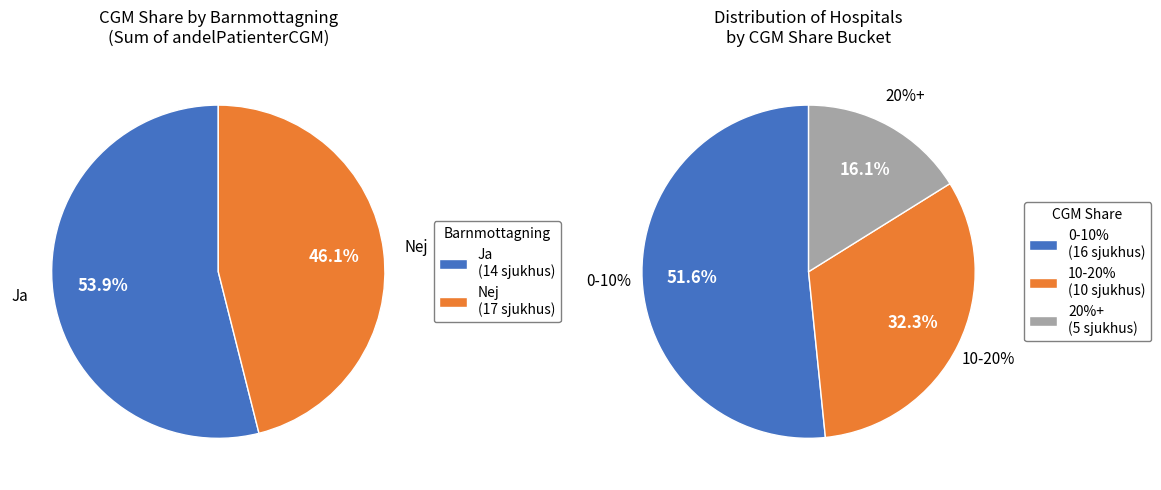

Does 9 account for over 50% of the chart?

No